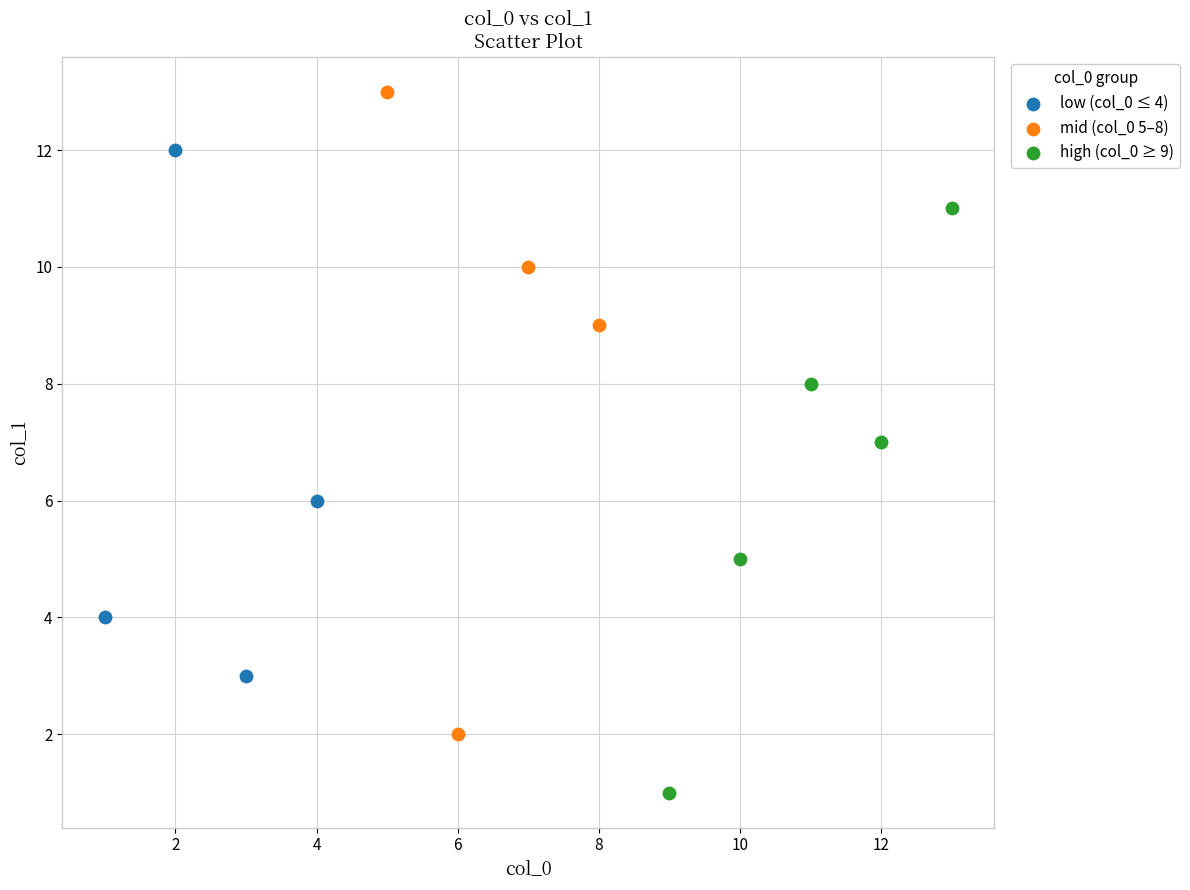

Which series has the largest Y range (max minus min)?

mid (col_0 5–8)